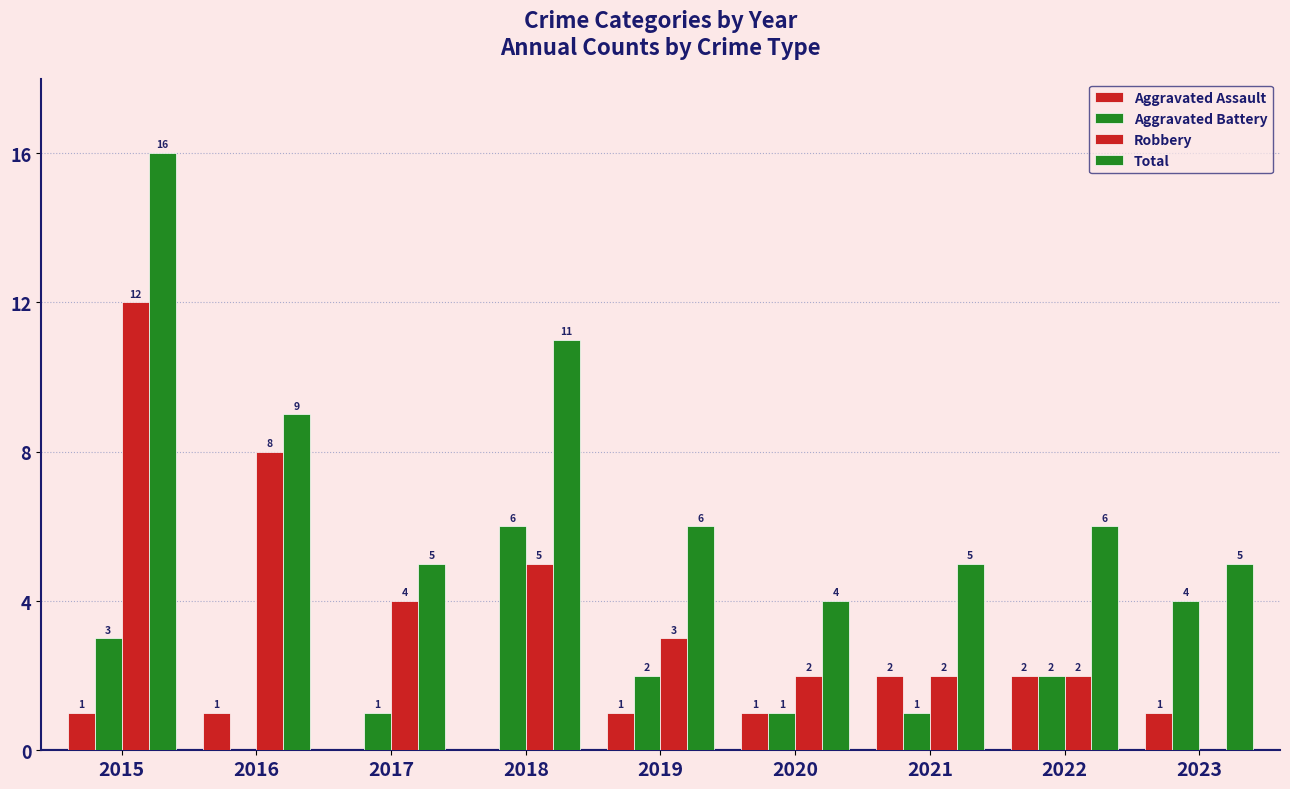

Are the bars grouped side by side (vs. stacked)?

Yes